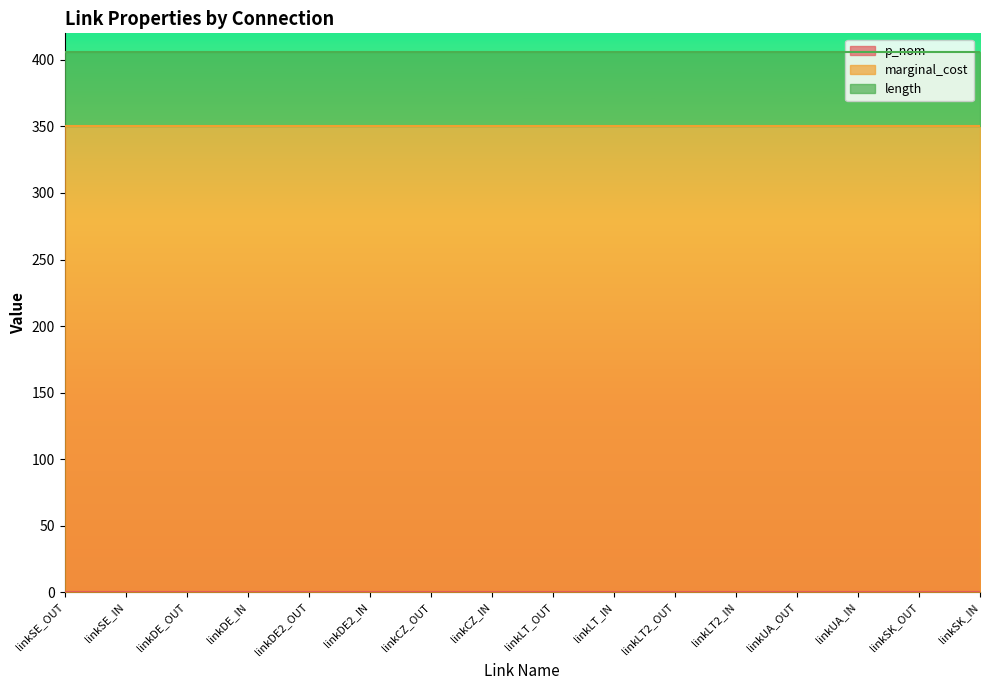

Reading right to left, what are all the values shown in this chart?

p_nom: linkSK_IN=0	linkSK_OUT=0	linkUA_IN=0	linkUA_OUT=0	linkLT2_IN=0	linkLT2_OUT=0	linkLT_IN=0	linkLT_OUT=0	linkCZ_IN=0	linkCZ_OUT=0	linkDE2_IN=0	linkDE2_OUT=0	linkDE_IN=0	linkDE_OUT=0	linkSE_IN=0	linkSE_OUT=0
marginal_cost: linkSK_IN=350	linkSK_OUT=350	linkUA_IN=350	linkUA_OUT=350	linkLT2_IN=350	linkLT2_OUT=350	linkLT_IN=350	linkLT_OUT=350	linkCZ_IN=350	linkCZ_OUT=350	linkDE2_IN=350	linkDE2_OUT=350	linkDE_IN=350	linkDE_OUT=350	linkSE_IN=350	linkSE_OUT=350
length: linkSK_IN=56	linkSK_OUT=56	linkUA_IN=56	linkUA_OUT=56	linkLT2_IN=56	linkLT2_OUT=56	linkLT_IN=56	linkLT_OUT=56	linkCZ_IN=56	linkCZ_OUT=56	linkDE2_IN=56	linkDE2_OUT=56	linkDE_IN=56	linkDE_OUT=56	linkSE_IN=56	linkSE_OUT=56